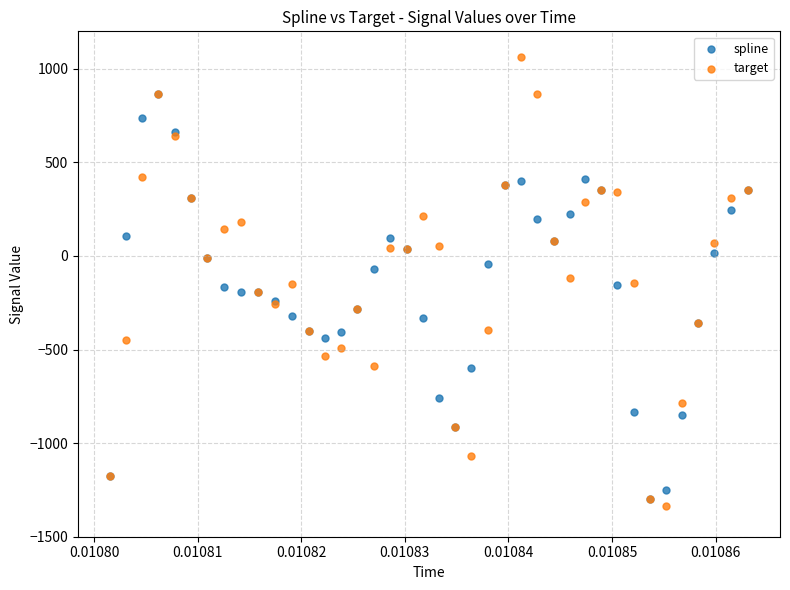

What are all the series names shown in the legend?

spline, target